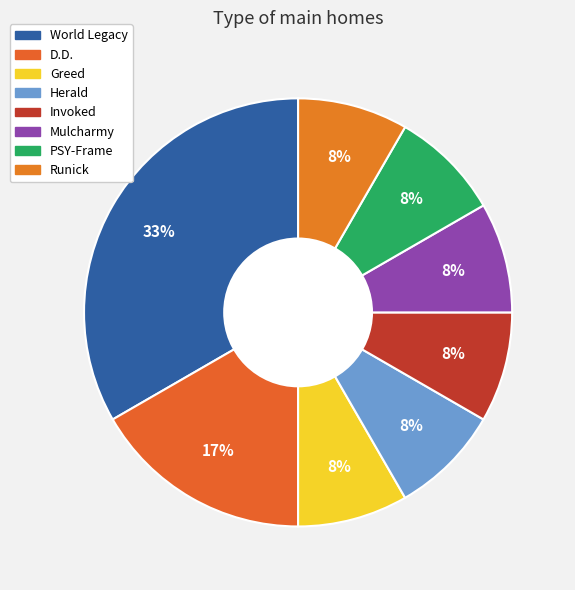

How many segments does this pie chart have?

8